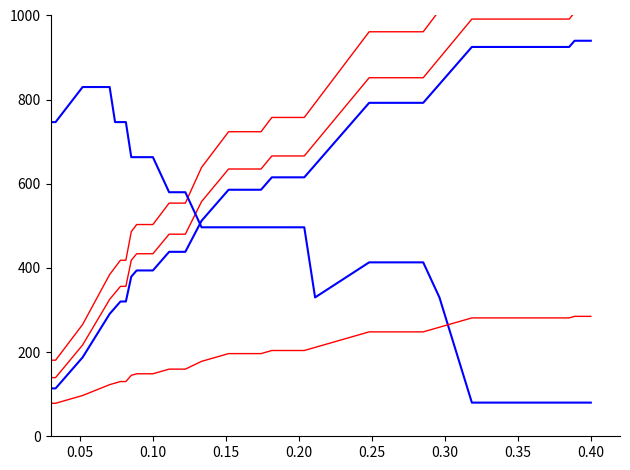

Is it true that col_3 equals 176.3 at 28?

False